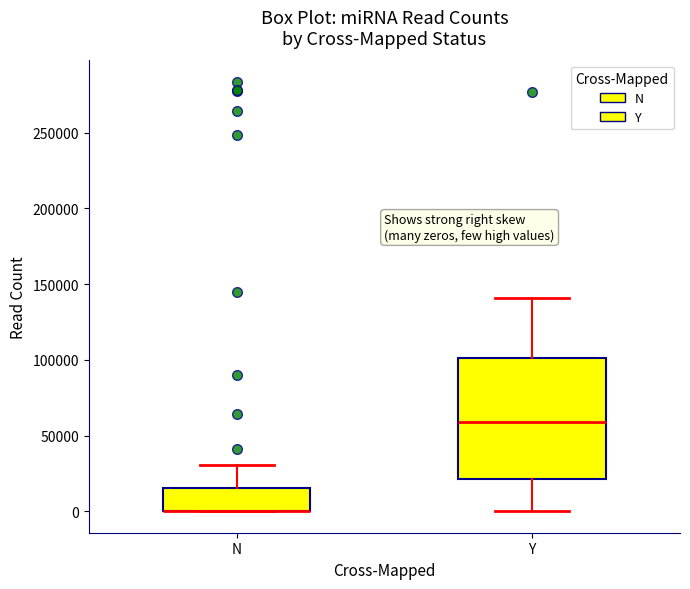

Where is the lower edge of the box for N on the y-axis? The values are not printed on the chart, so give them approximately, as read against the axis.

0